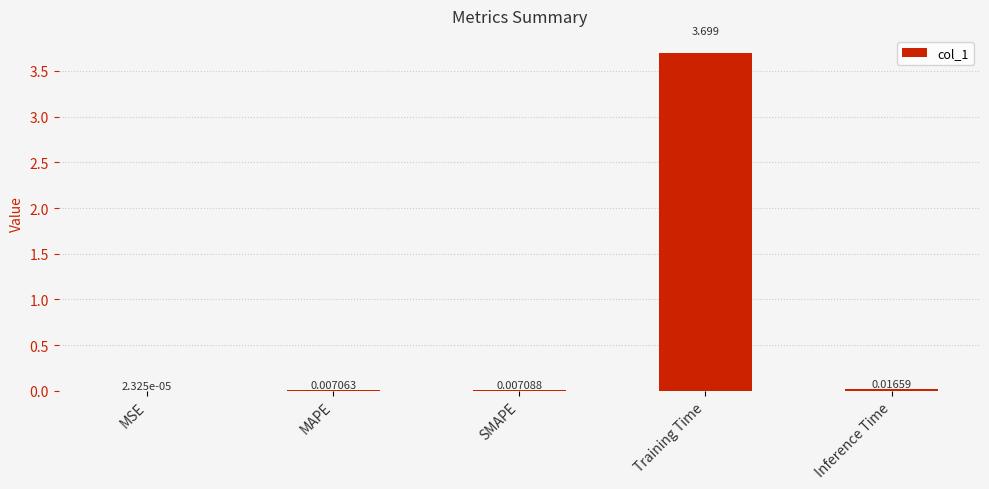

At which category does the chart reach its peak across all series?

Training Time